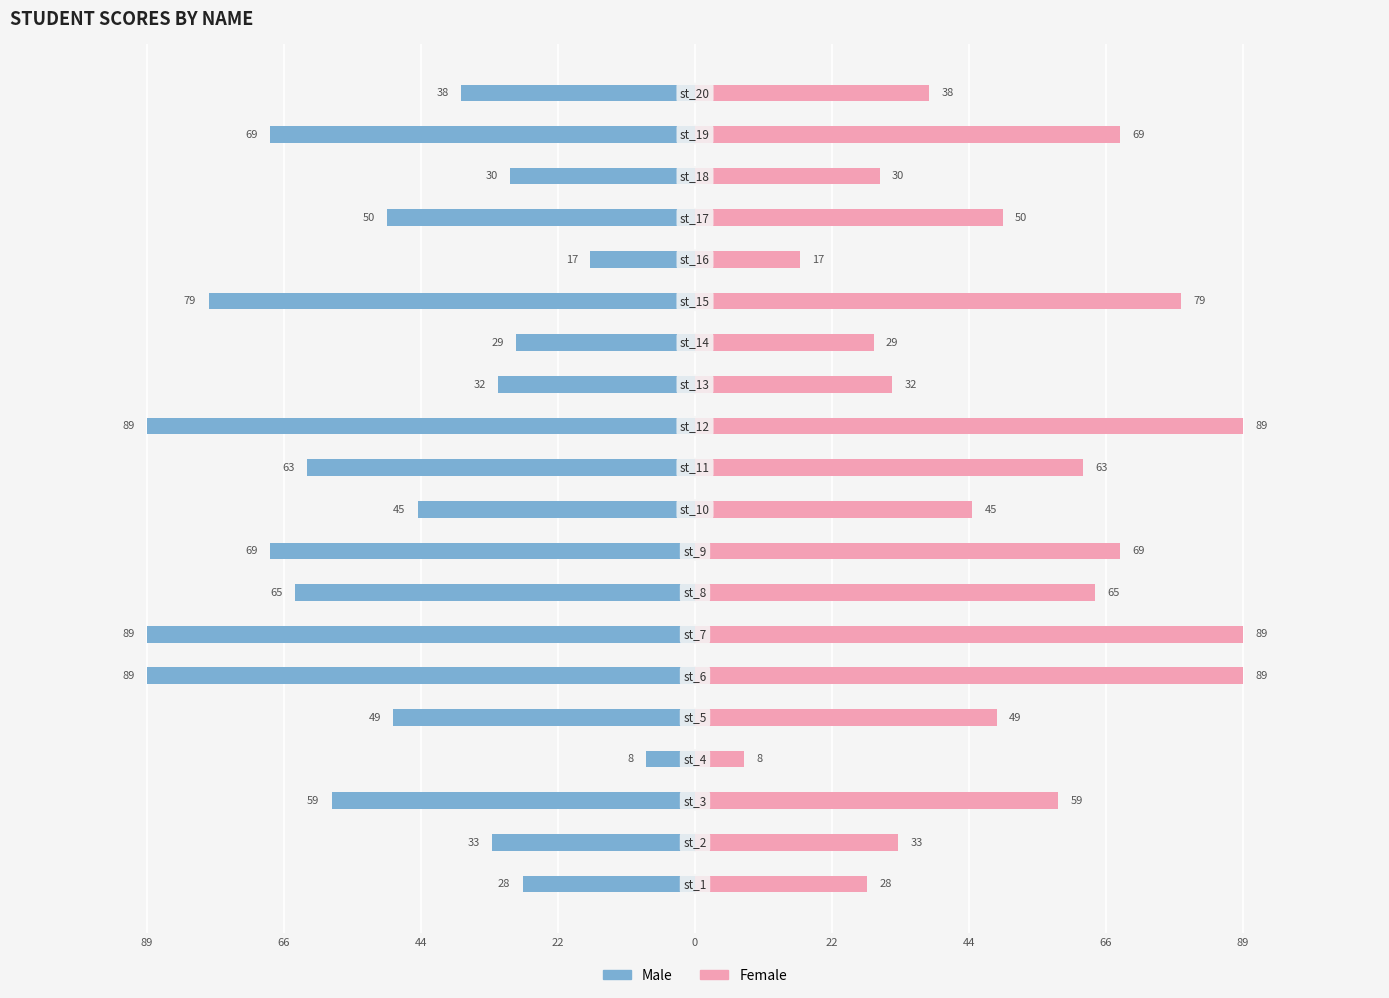

Which series has the largest total across all categories?

Female